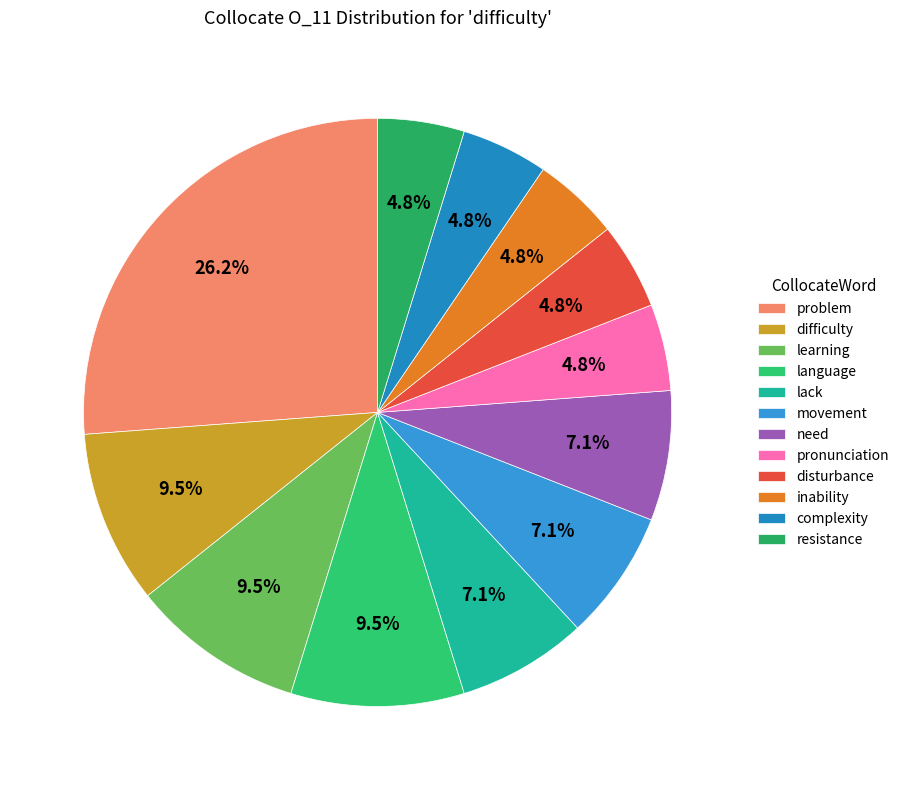

How many segments does this pie chart have?

12